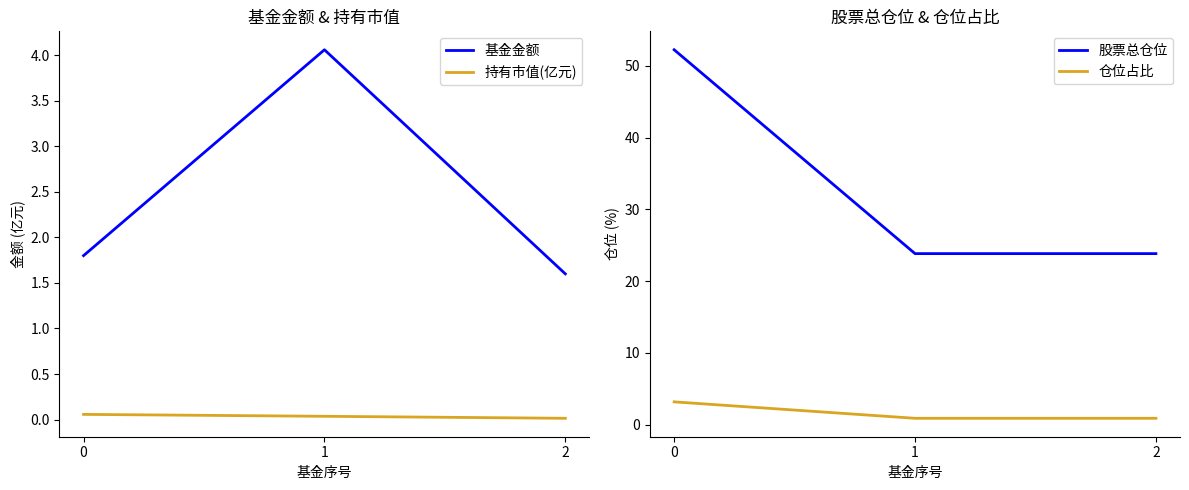

Reading left to right, transcribe all the data shown in this chart.

基金金额: 1.8	4.1	1.6
持有市值(亿元): 0.1	0.0	0.0
股票总仓位: 52.2	23.8	23.8
仓位占比: 3.2	0.9	0.9